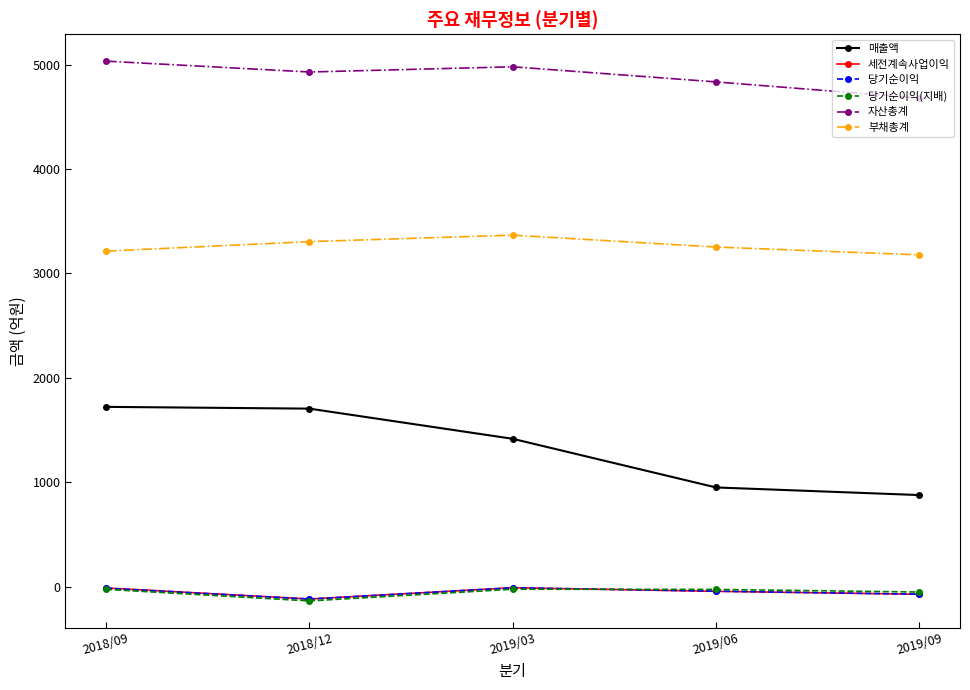

What is the label of the 2nd point from the right?

2019/06